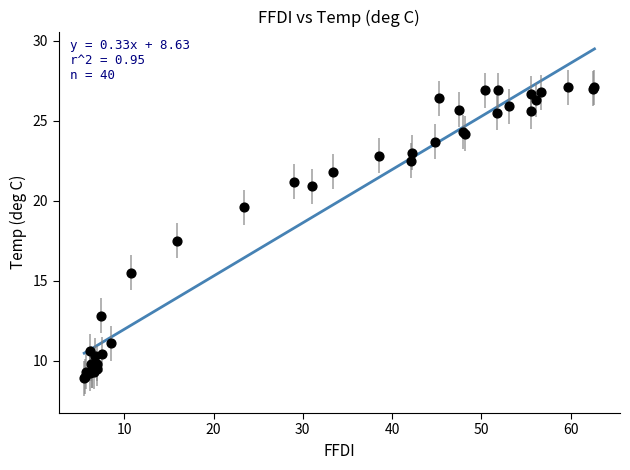

What Y value in the scatter plot is closest to 18?

17.5